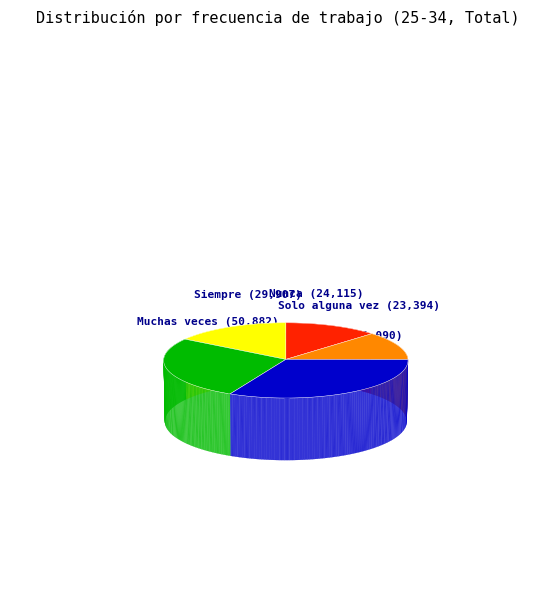

Do Algunas veces and Siempre together represent more than half of the pie?

No